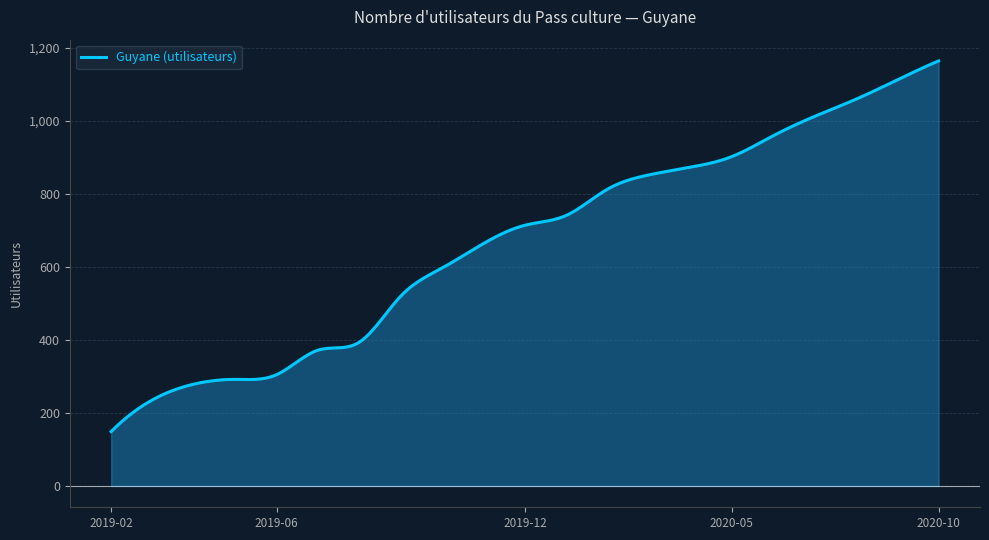

What is the average value?

667